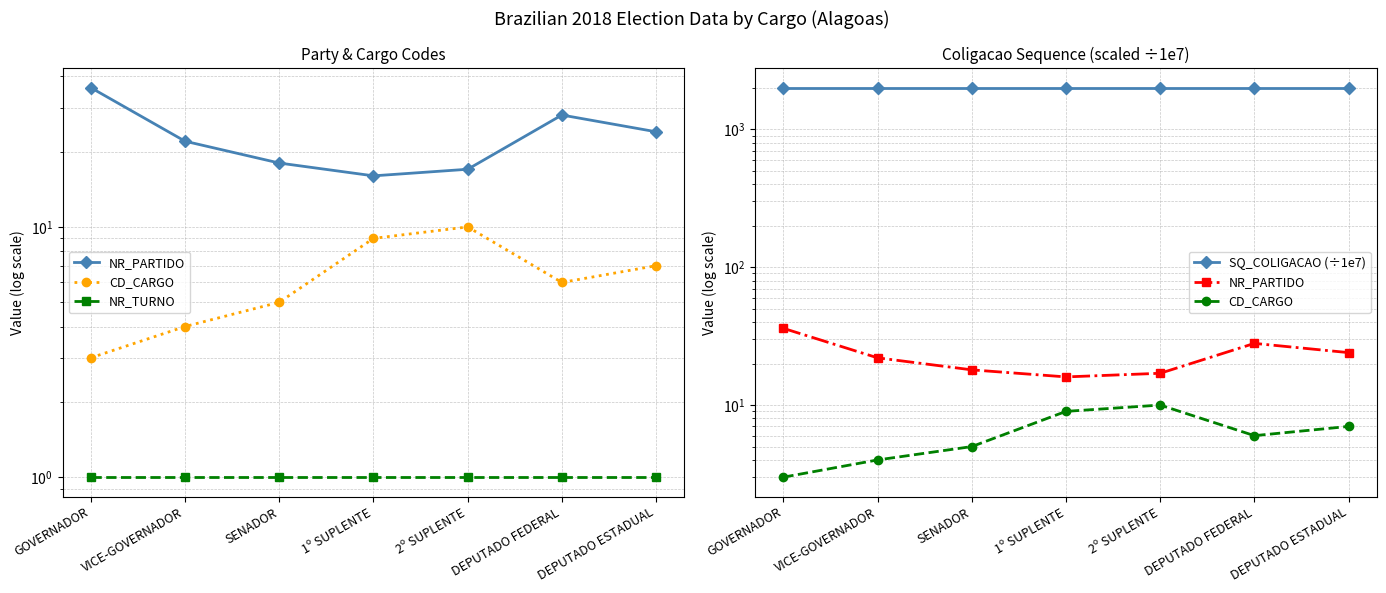

In NR_PARTIDO, how many points are higher than both neighbors (excluding endpoints)?

1